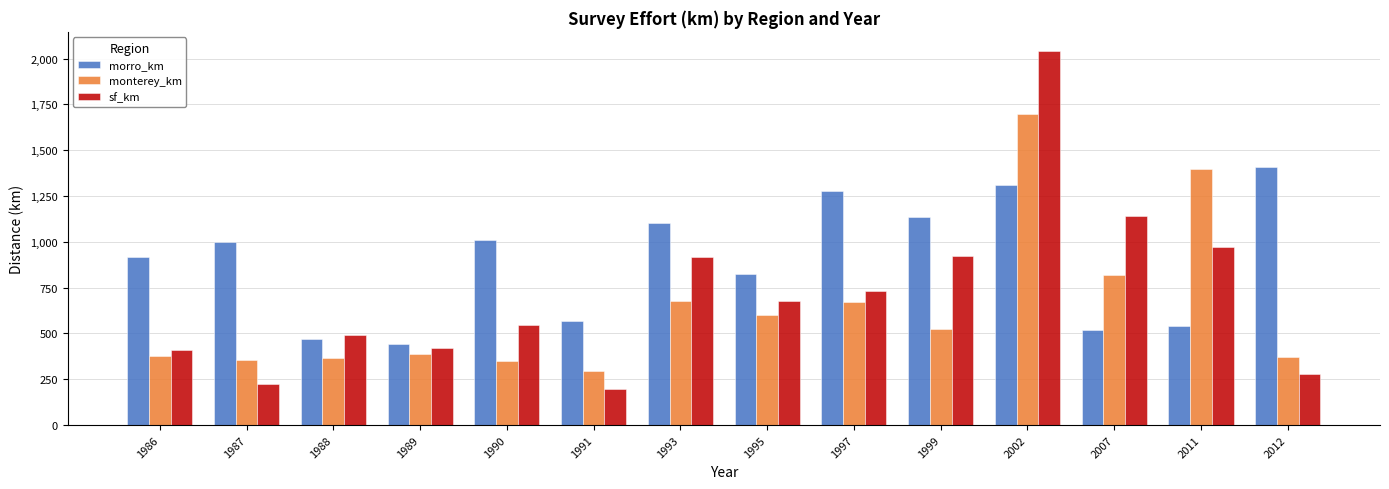

Which series has the widest spread of values?

sf_km